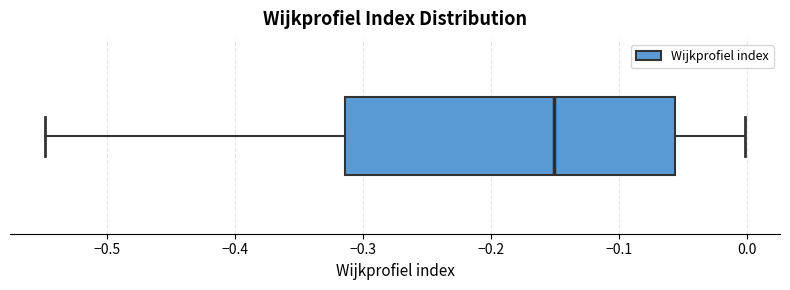

Read this box plot against the x-axis: the position of the median line, the range covered by the box, and the ends of both whiskers. The values are not printed on the chart, so give them approximately, as read against the axis.

median -0.15, box -0.31 to -0.06, whiskers -0.55 to 0.00